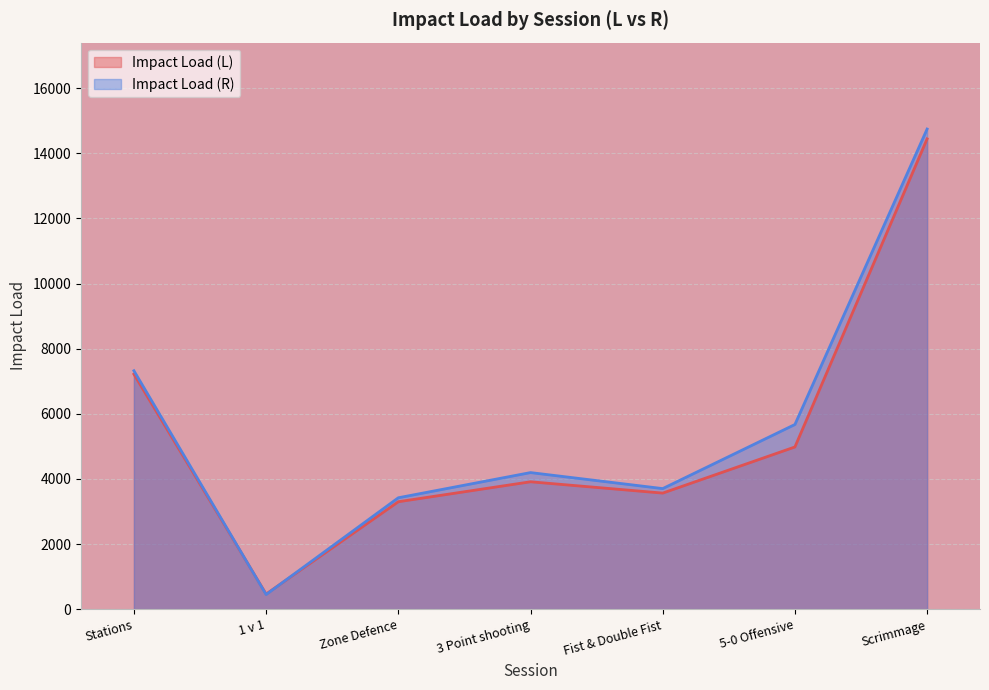

Which label corresponds to the smallest value in the chart?

1 v 1